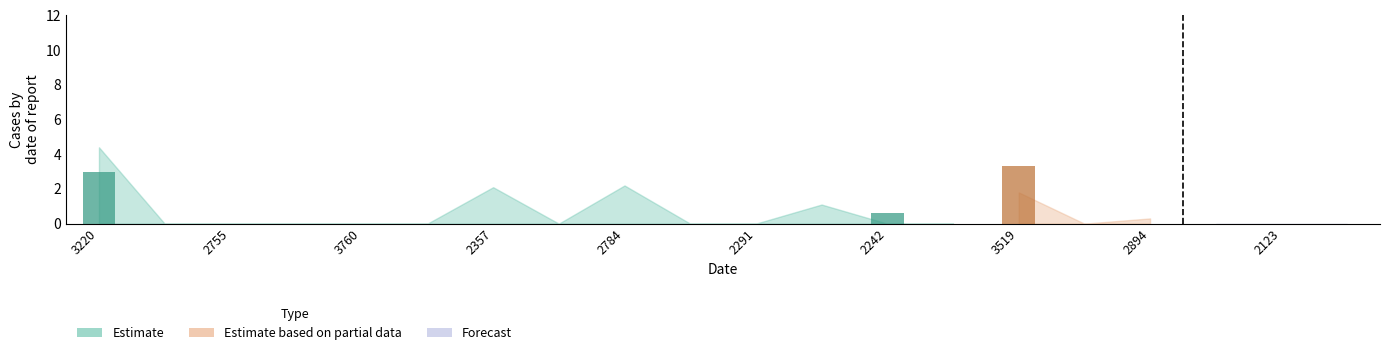

Where is x3 nearest to the value 2?

2357